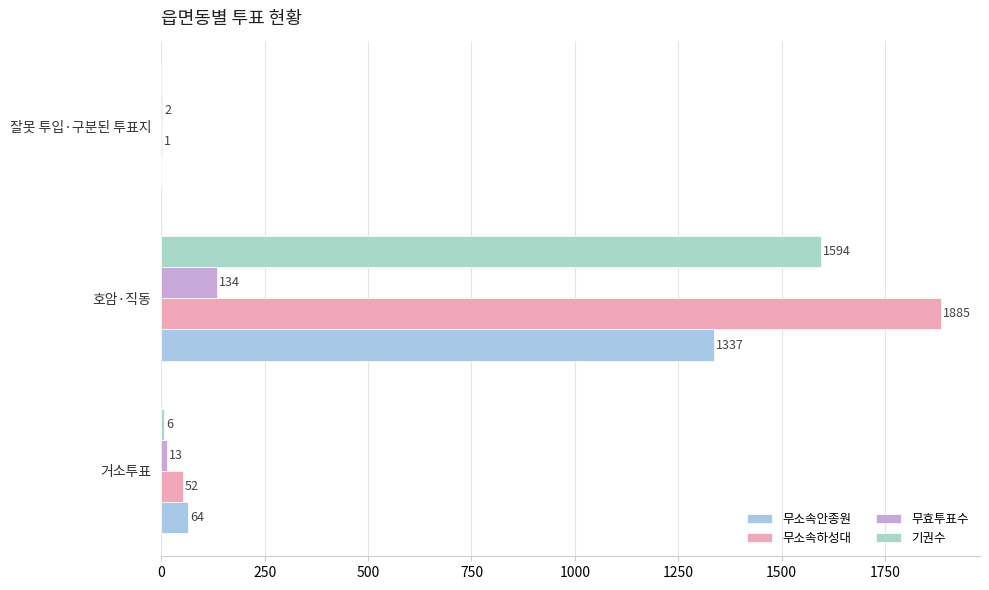

What is the difference between the maximum and second lowest values in the 무효투표수 series?

121